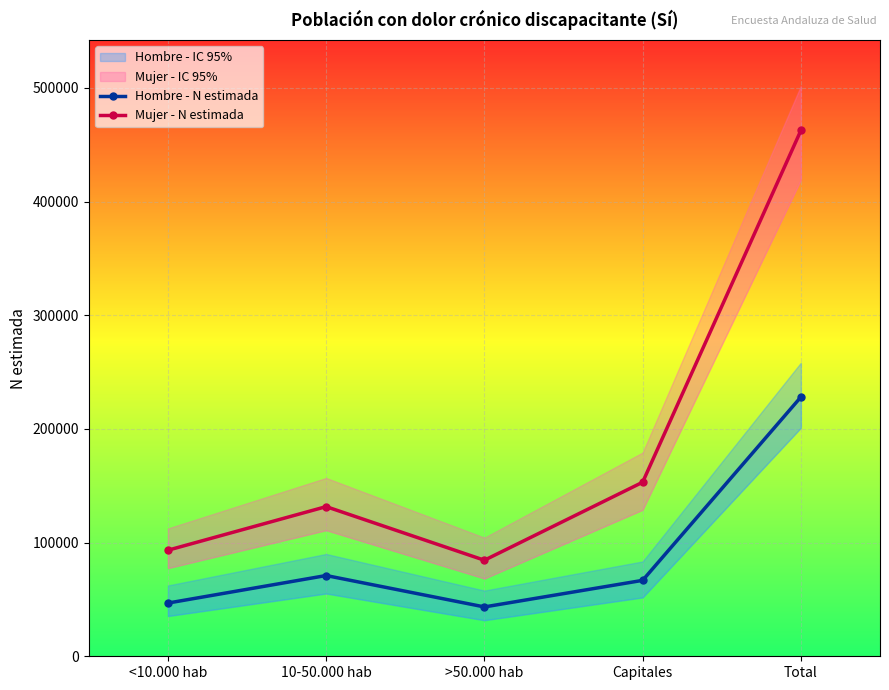

At how many categories does at least one series exceed 414602?

1